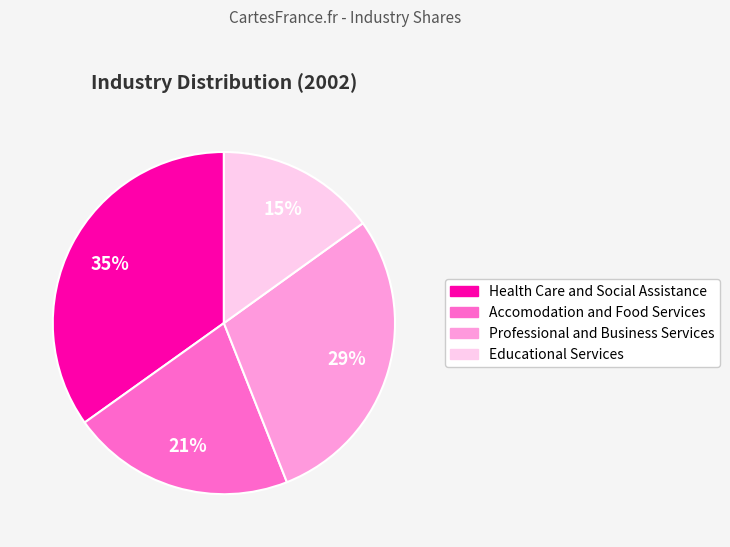

Rank the categories by value from highest to lowest.

Health Care and Social Assistance, Professional and Business Services, Accomodation and Food Services, Educational Services